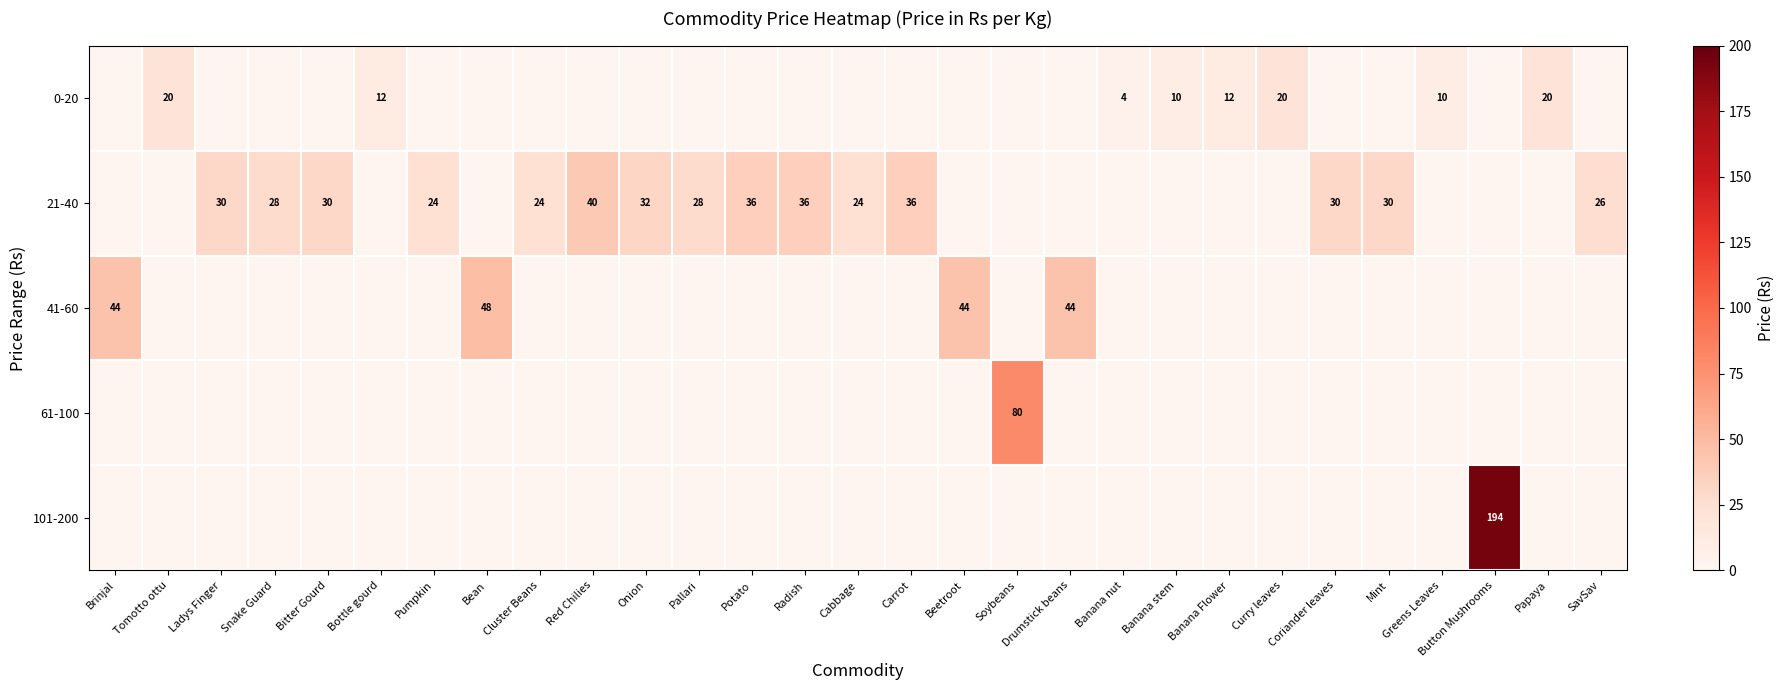

The 21-40 series shows 46 at Ladys Finger. True or false?

False